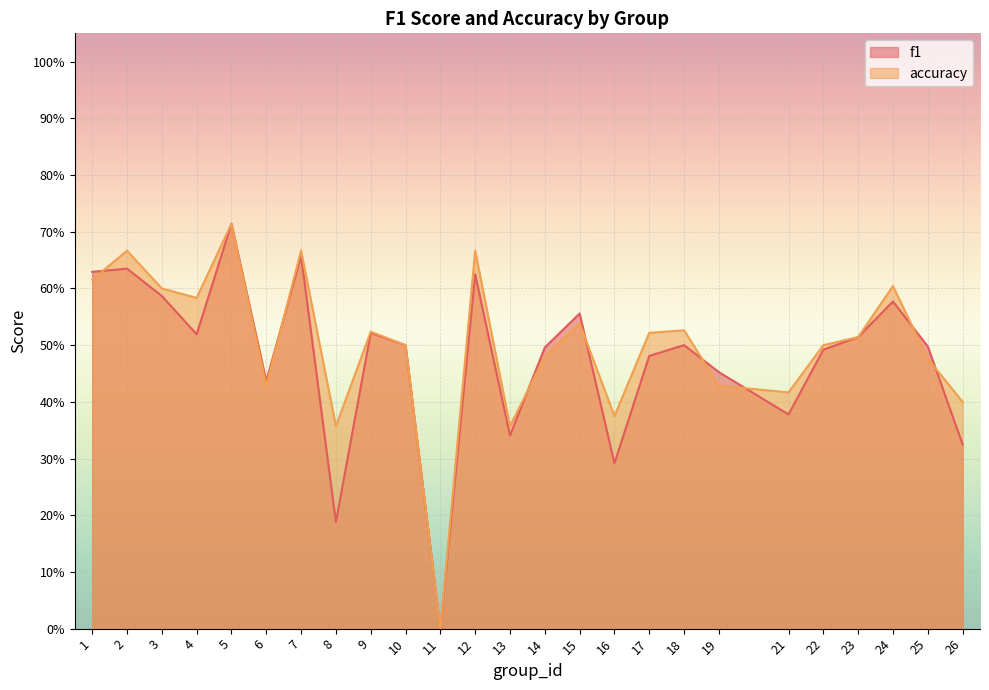

What is the approximate value of accuracy at 18?

0.5